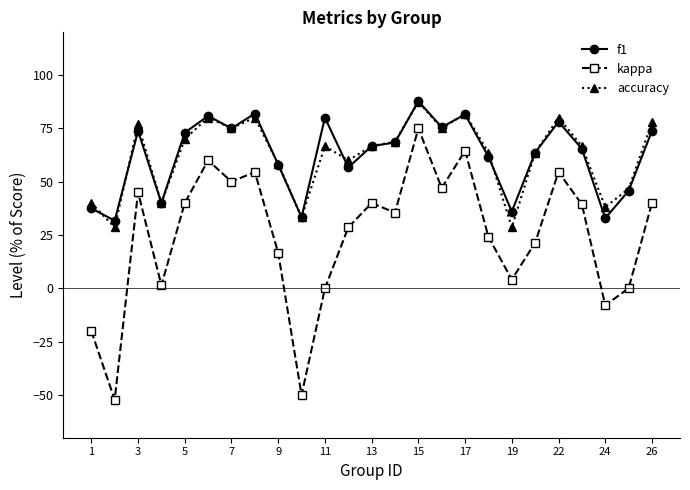

What is the minimum value for f1?

31.7